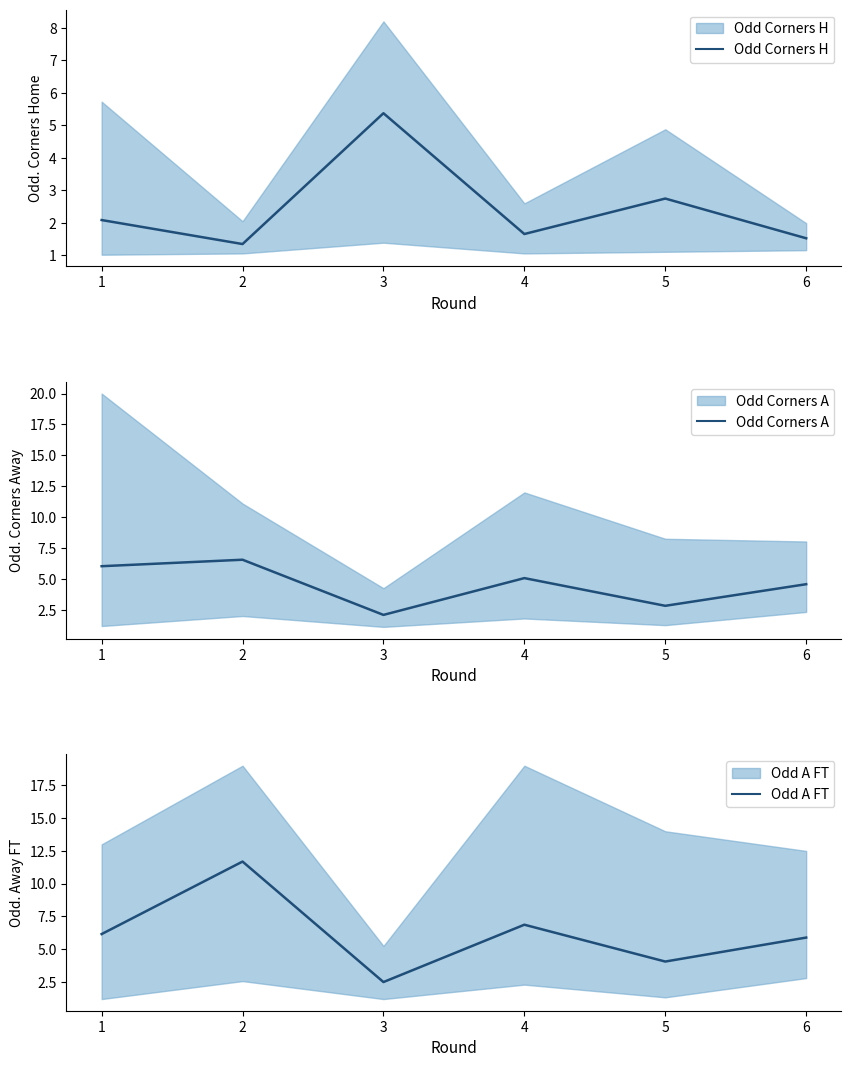

At which label is Odd Corners H closest to 3?

5